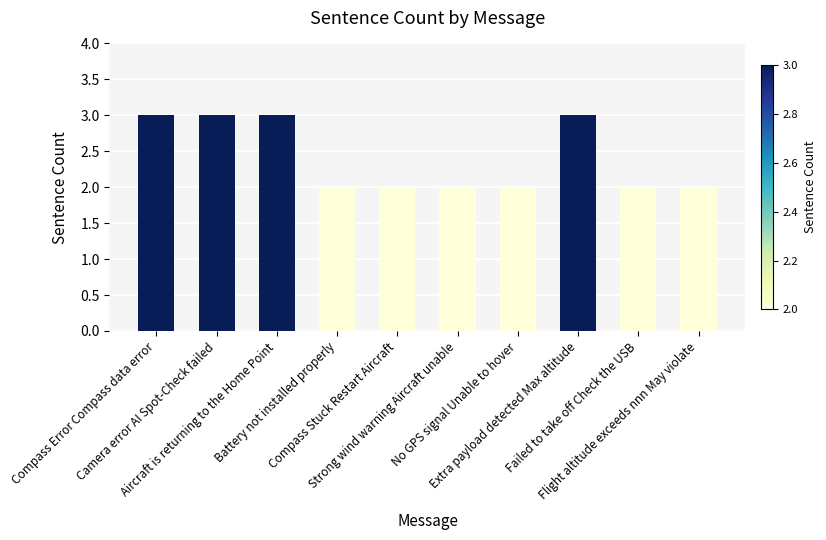

What is the value of the 4th bar from the left?

2